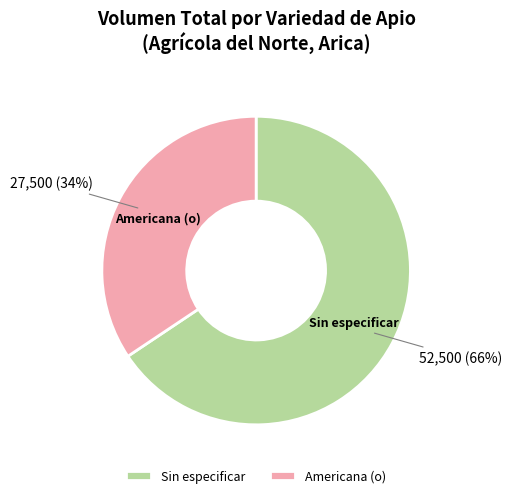

Which has a higher value, Americana (o) or Sin especificar?

Sin especificar